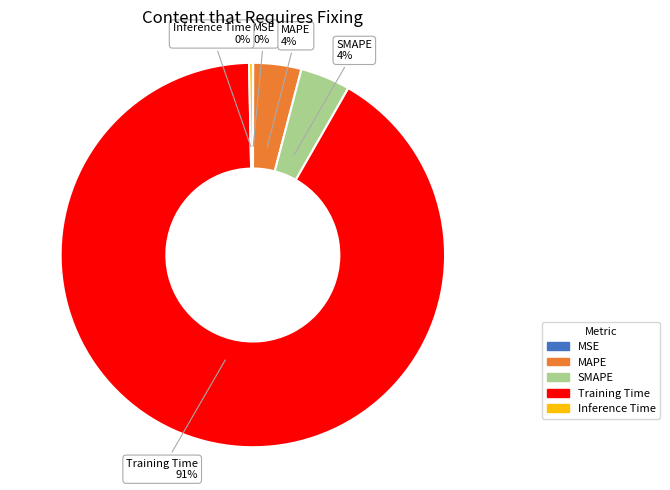

To the nearest percent, what portion does SMAPE represent?

4%